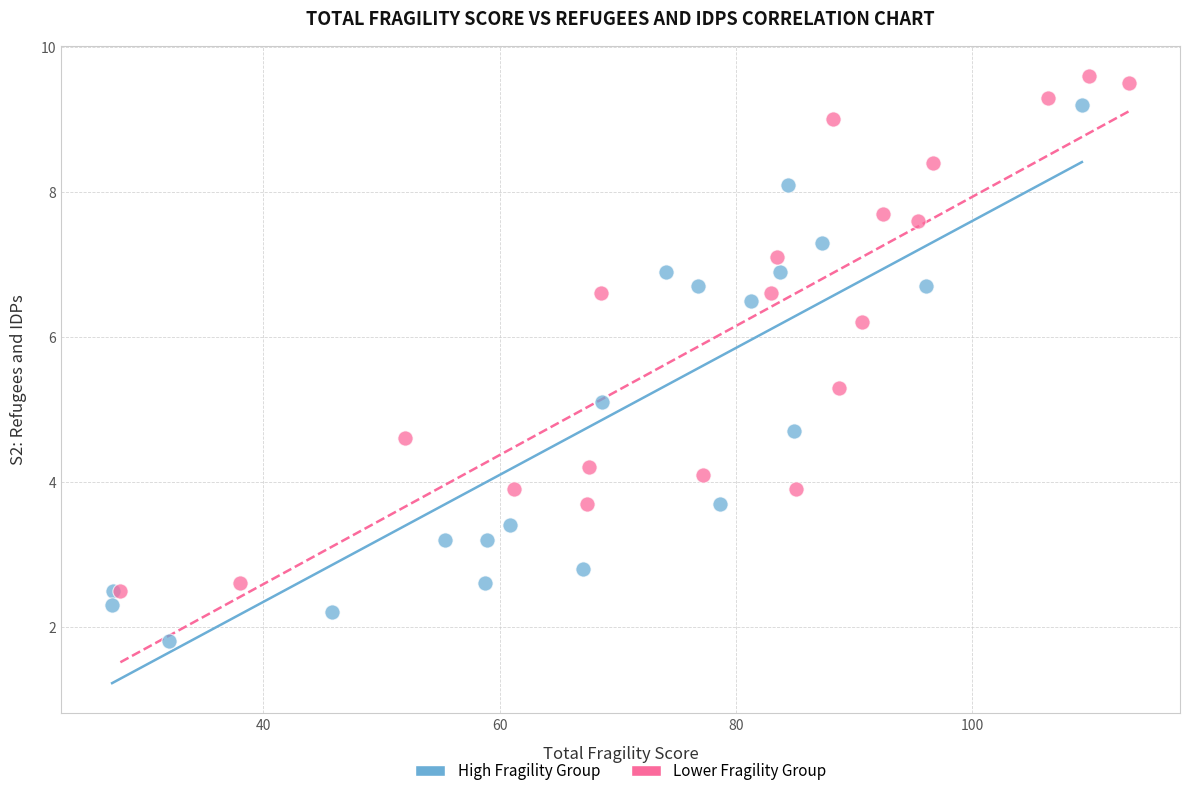

Which series contains the lowest Y value?

High Fragility Group